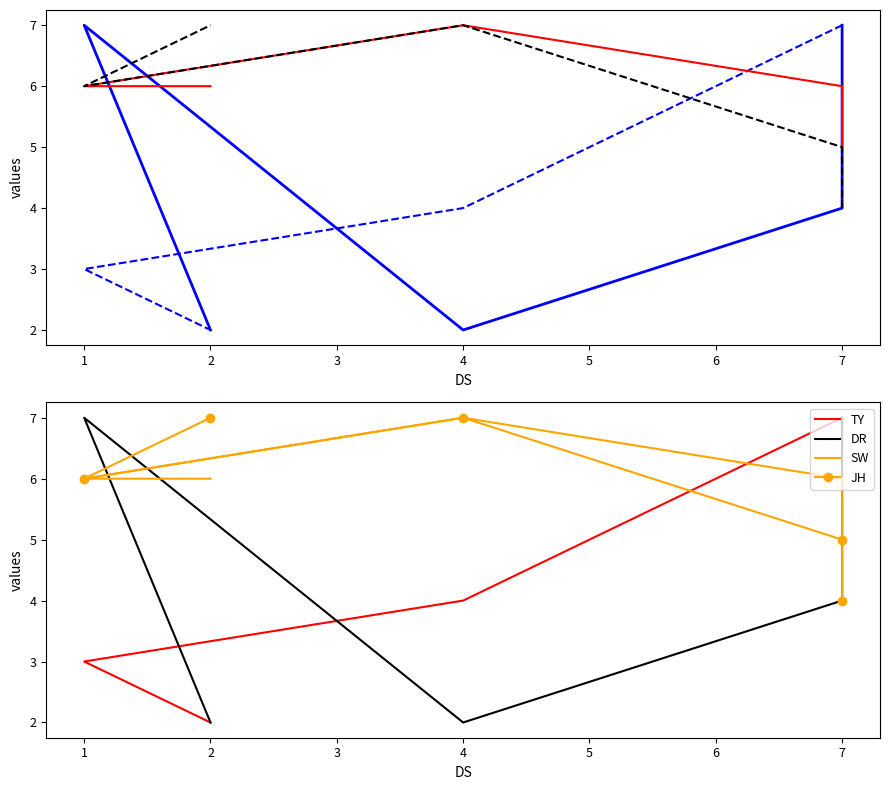

How many categories are shown in the chart?

5